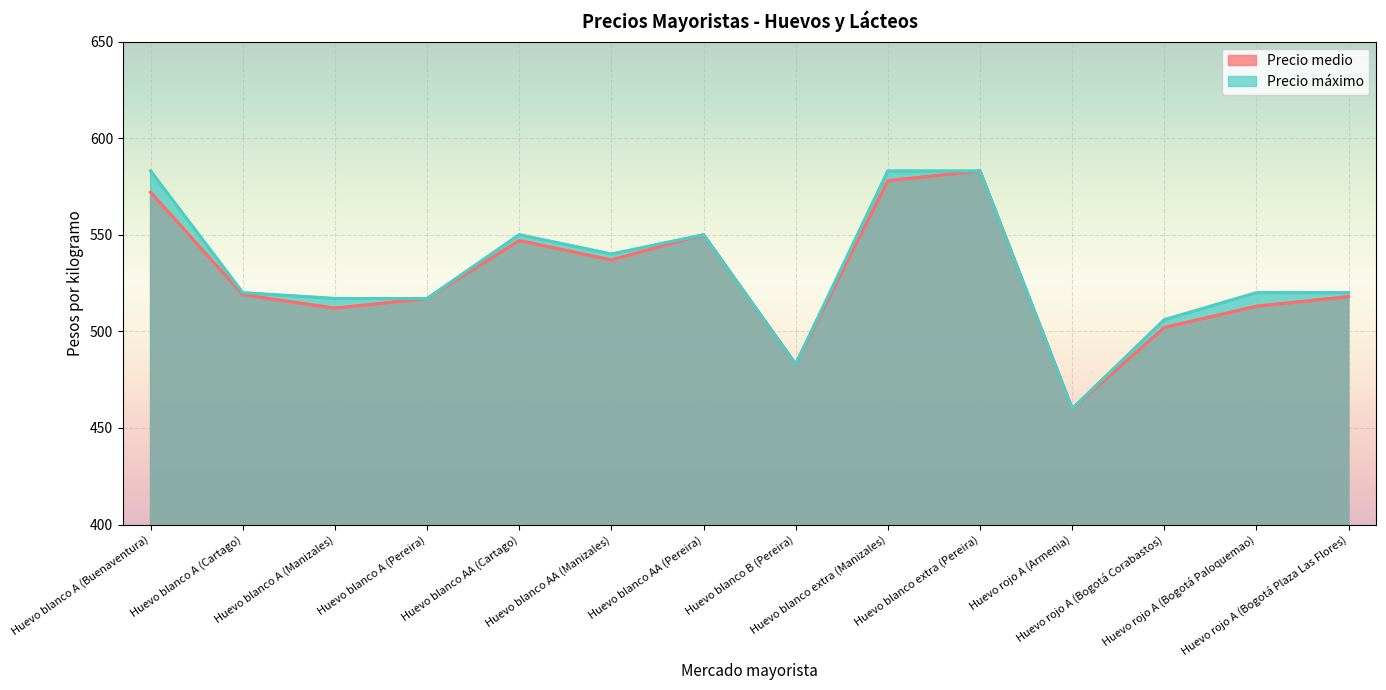

At which category is the sum across all series the highest?

Huevo blanco extra (Pereira)